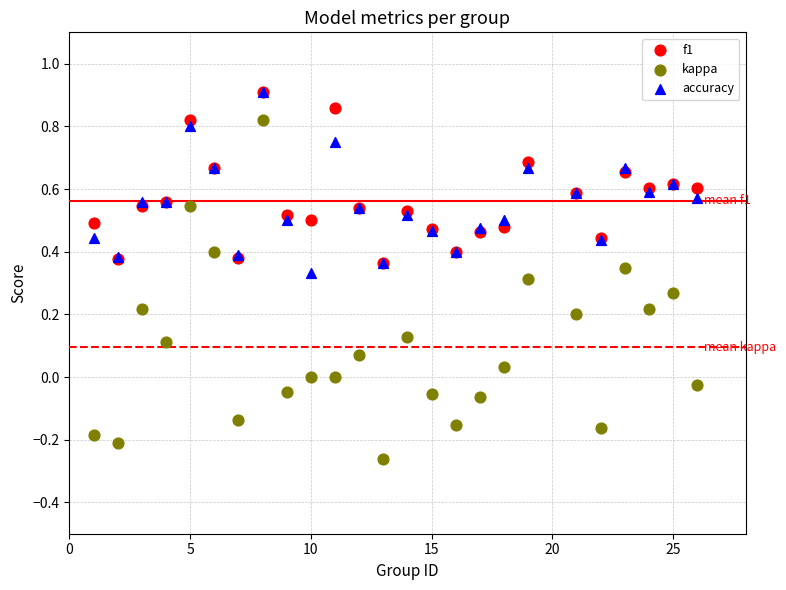

Which series contains the lowest Y value?

kappa